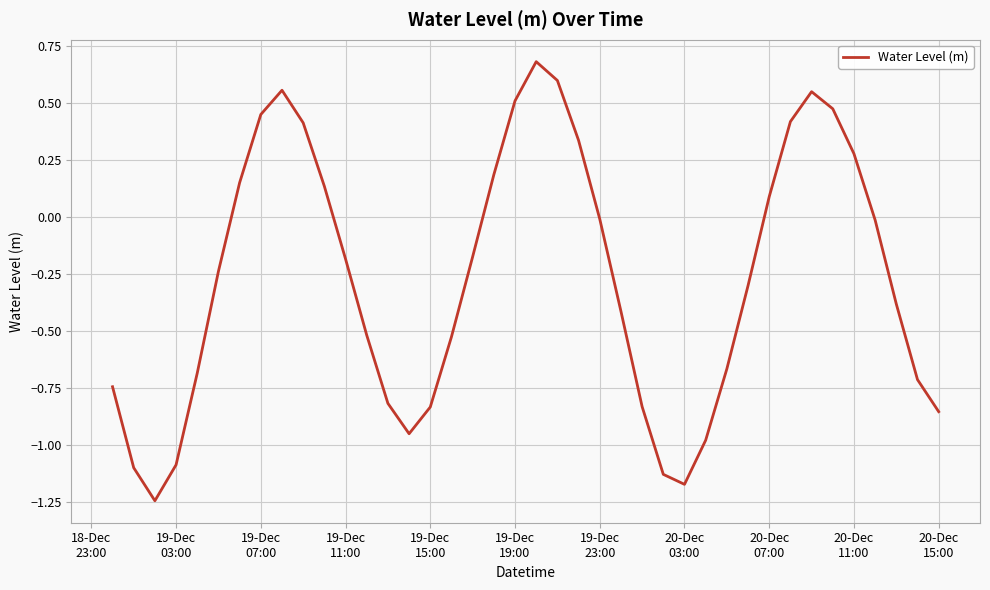

What is the greatest value displayed?

0.7